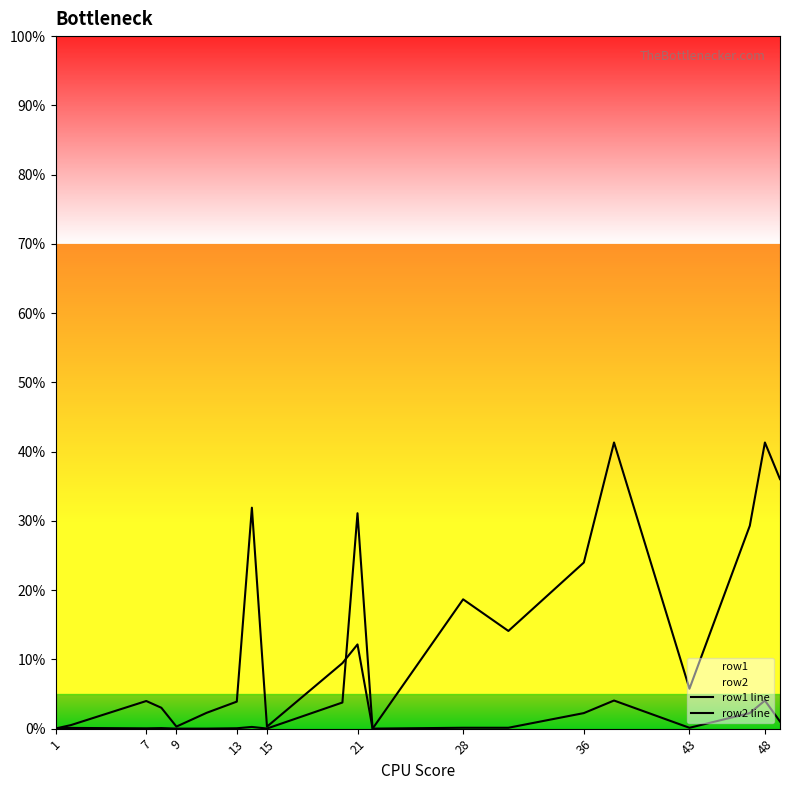

The row2 line series shows 0.0 at 43. True or false?

False